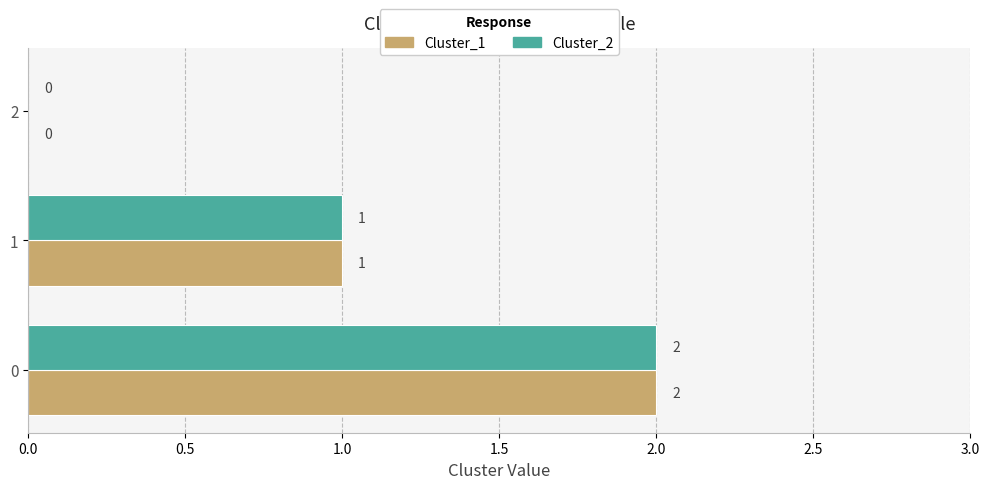

What is the total value across all series at 0?

4